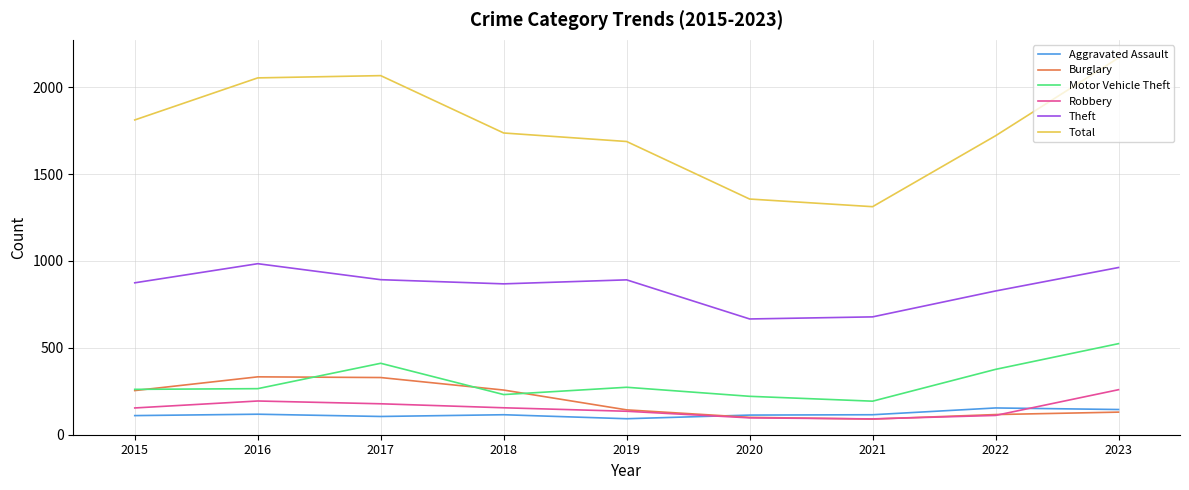

Which label corresponds to the largest value in the chart?

2023